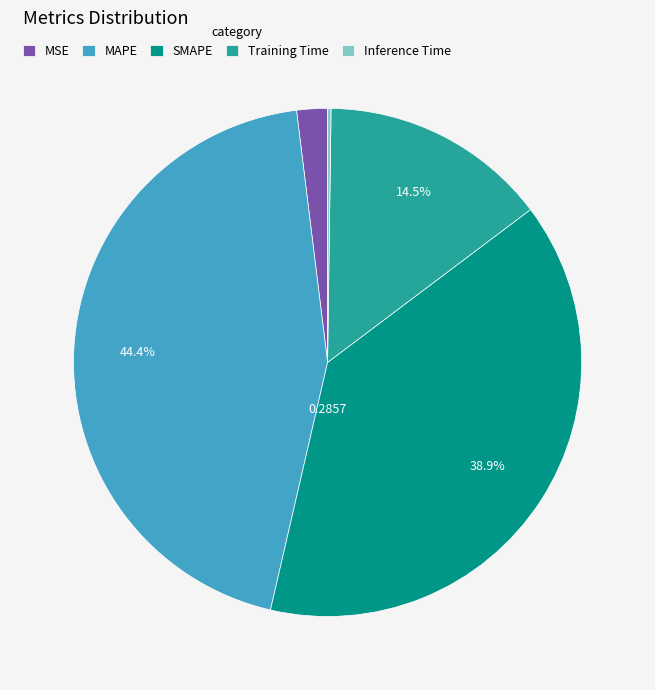

Does Training Time represent more than half of the total?

No